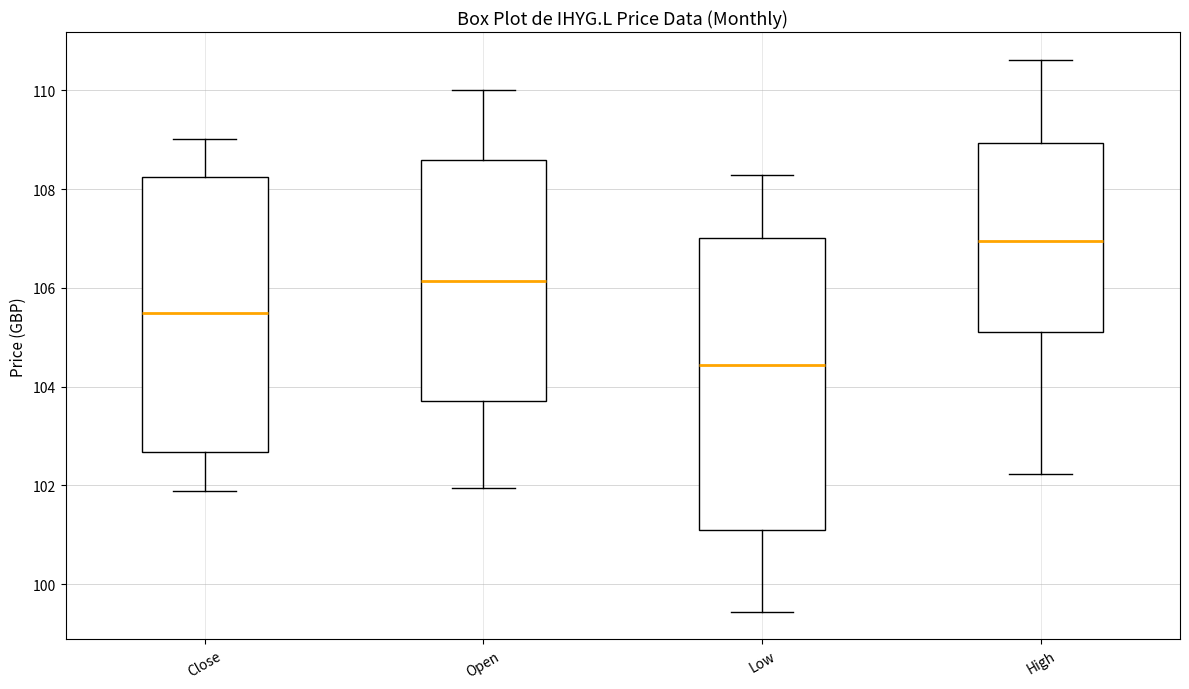

Reading left to right, read every box against the y-axis: the position of its median line, the range the box covers, and the ends of its whiskers. The values are not printed on the chart, so give them approximately, as read against the axis.

Close: median 105.4, box 102.6 to 108.2, whiskers 101.8 to 109.0
Open: median 106.2, box 103.8 to 108.6, whiskers 102.0 to 110.0
Low: median 104.4, box 101.2 to 107.0, whiskers 99.4 to 108.2
High: median 107.0, box 105.0 to 109.0, whiskers 102.2 to 110.6